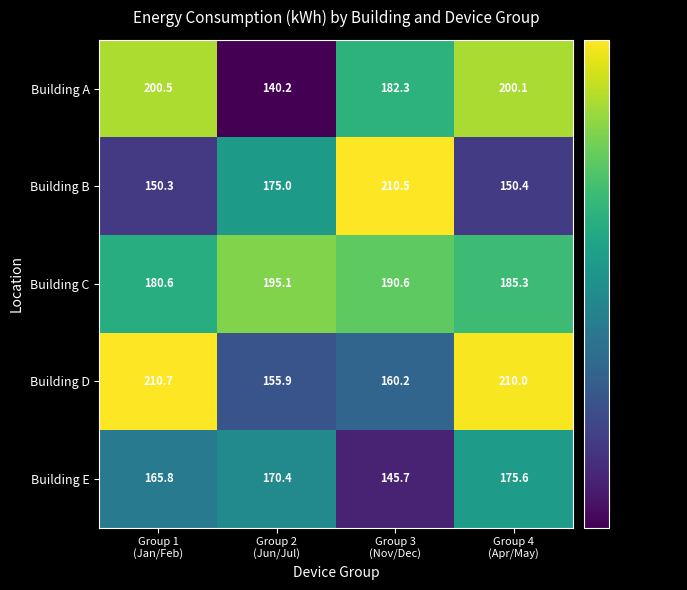

Reading left to right, what are all the values shown in this chart?

Building A: 200.5	140.2	182.3	200.1
Building B: 150.3	175.0	210.5	150.4
Building C: 180.6	195.1	190.6	185.3
Building D: 210.7	155.9	160.2	210.0
Building E: 165.8	170.4	145.7	175.6